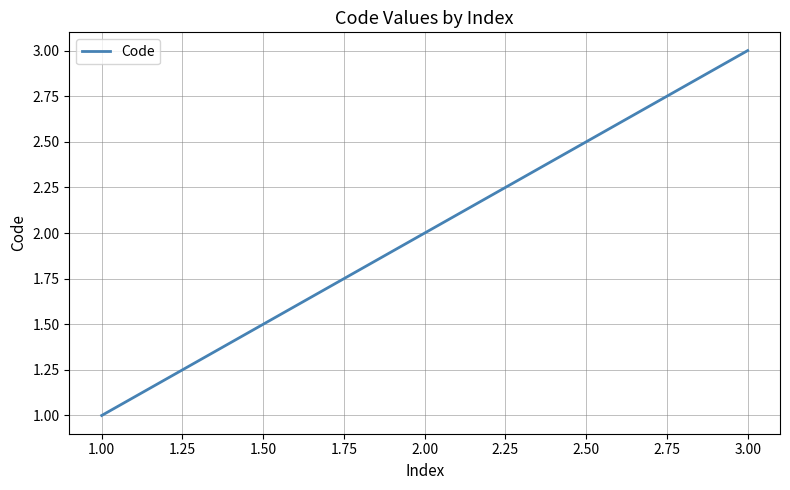

Reading left to right, what are all the values shown in this chart?

1	2	3